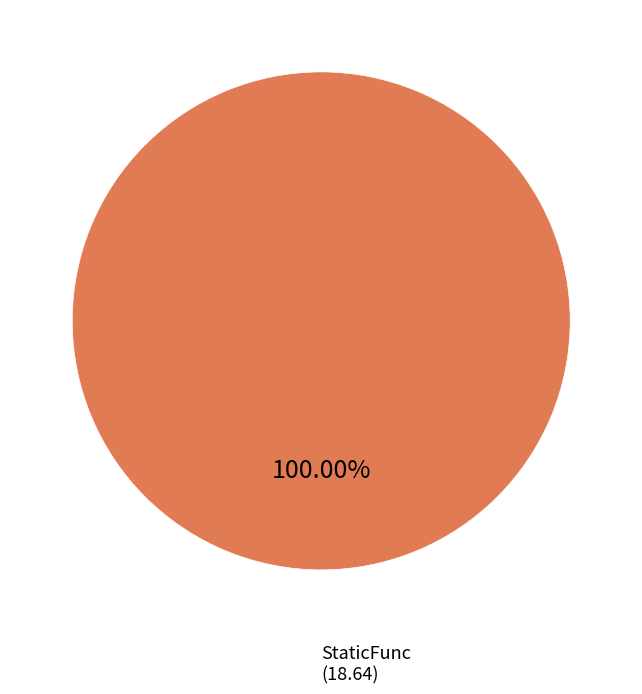

Is there any slice that represents more than half of the pie?

Yes